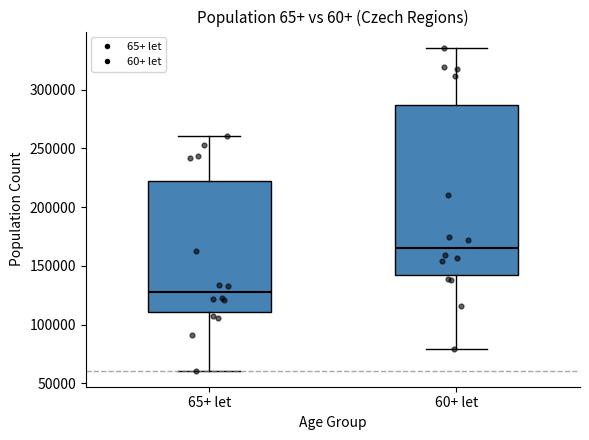

Reading left to right, read every box against the y-axis: the position of its median line, the range the box covers, and the ends of its whiskers. The values are not printed on the chart, so give them approximately, as read against the axis.

65+ let: median 130000, box 110000 to 220000, whiskers 60000 to 260000
60+ let: median 165000, box 145000 to 285000, whiskers 80000 to 335000